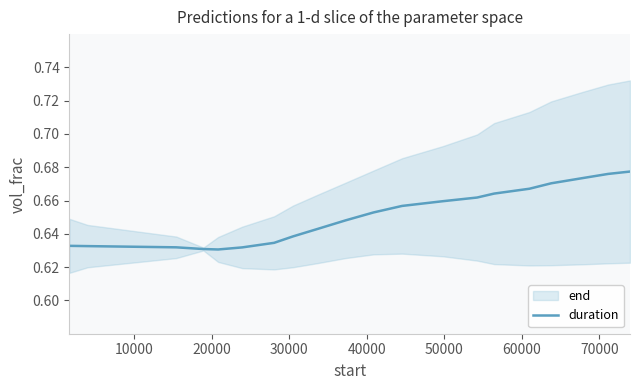

Reading right to left, list all the values displayed in this chart.

0.7	0.7	0.7	0.7	0.7	0.7	0.7	0.7	0.7	0.7	0.6	0.6	0.6	0.6	0.6	0.6	0.6	0.6	0.6	0.6